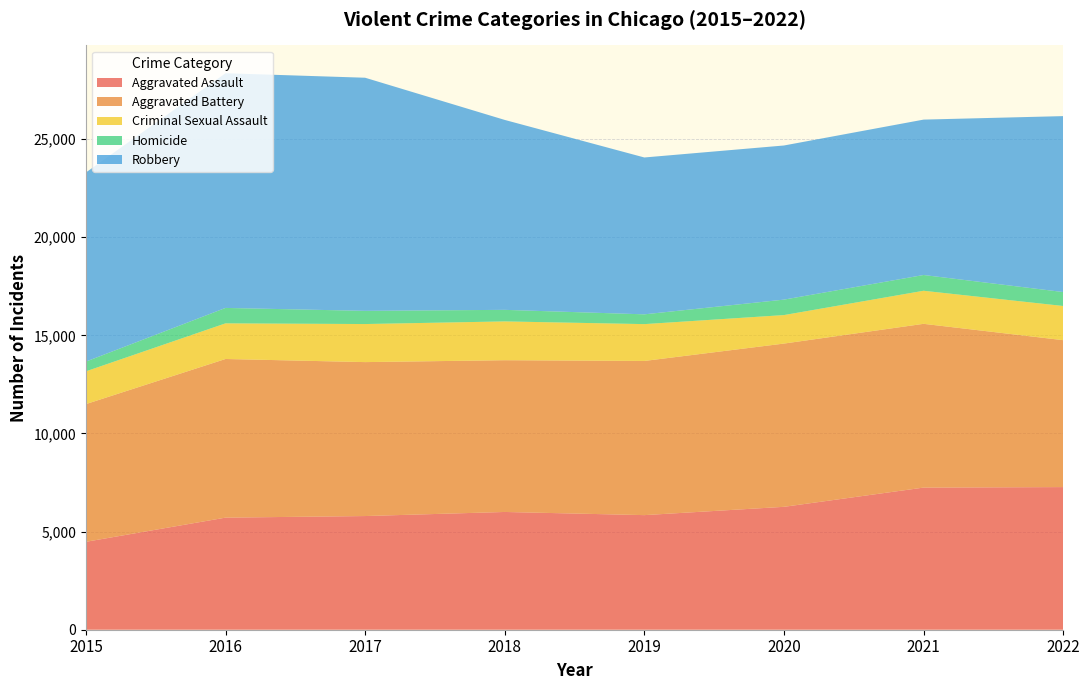

Reading left to right, list all the values displayed in this chart.

Aggravated Assault: 4480	5712	5793	6001	5840	6263	7243	7269
Aggravated Battery: 7018	8085	7845	7734	7857	8320	8346	7487
Criminal Sexual Assault: 1670	1816	1940	1977	1877	1452	1685	1742
Homicide: 496	786	672	589	498	787	803	710
Robbery: 9638	11960	11880	9679	7994	7855	7919	8966